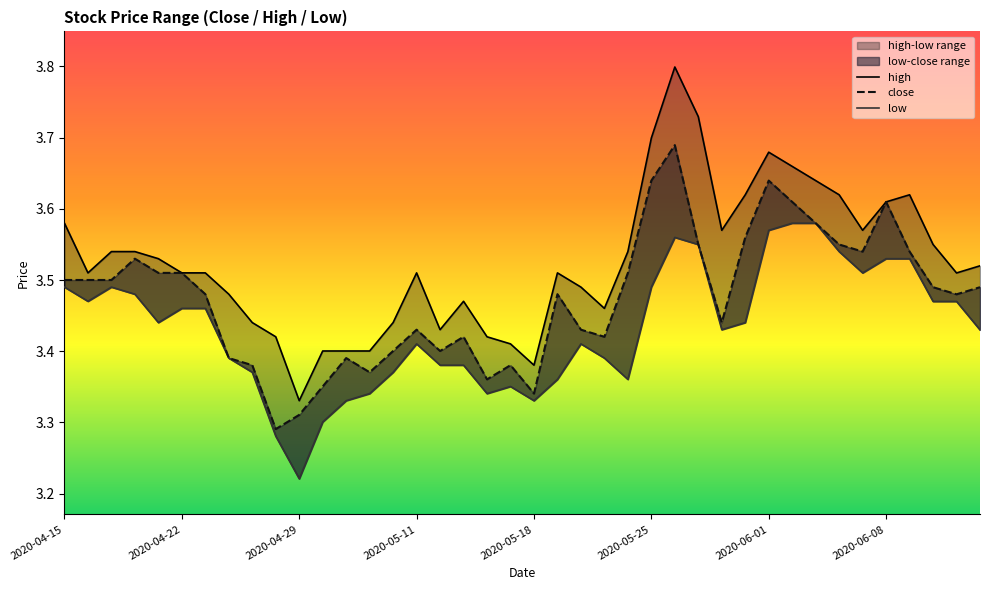

At which category is the sum across all series the highest?

2020-05-26